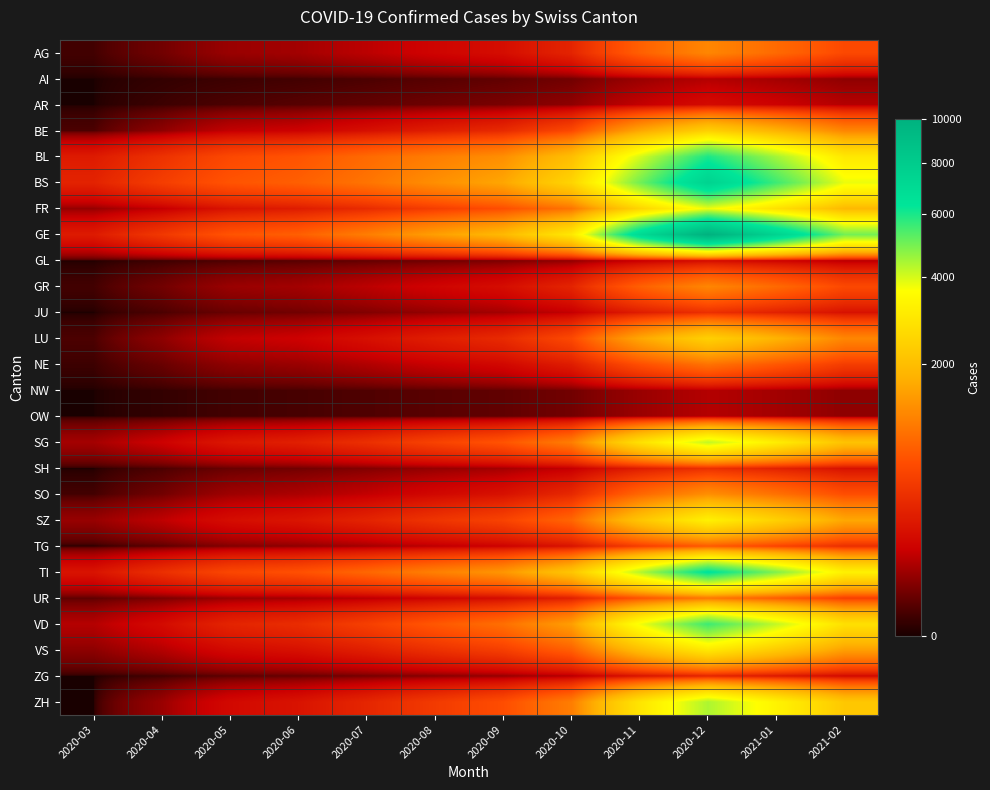

Reading right to left, what are all the values shown in this chart?

AG: 2021-02=600	2021-01=900	2020-12=1200	2020-11=800	2020-10=300	2020-09=170	2020-08=130	2020-07=90	2020-06=60	2020-05=50	2020-04=20	2020-03=3
AI: 2021-02=40	2021-01=60	2020-12=80	2020-11=50	2020-10=20	2020-09=12	2020-08=8	2020-07=5	2020-06=3	2020-05=2	2020-04=1	2020-03=0
AR: 2021-02=80	2021-01=120	2020-12=160	2020-11=100	2020-10=40	2020-09=25	2020-08=18	2020-07=12	2020-06=8	2020-05=5	2020-04=2	2020-03=0
BE: 2021-02=1200	2021-01=1800	2020-12=2400	2020-11=1600	2020-10=600	2020-09=340	2020-08=260	2020-07=180	2020-06=120	2020-05=100	2020-04=40	2020-03=5
BL: 2021-02=3000	2021-01=4500	2020-12=6000	2020-11=4000	2020-10=2000	2020-09=1300	2020-08=1100	2020-07=900	2020-06=700	2020-05=600	2020-04=400	2020-03=242
BS: 2021-02=3800	2021-01=5600	2020-12=7500	2020-11=5000	2020-10=2500	2020-09=1600	2020-08=1300	2020-07=1000	2020-06=800	2020-05=700	2020-04=500	2020-03=292
FR: 2021-02=1900	2021-01=2800	2020-12=3800	2020-11=2500	2020-10=1000	2020-09=650	2020-08=500	2020-07=350	2020-06=250	2020-05=200	2020-04=100	2020-03=46
GE: 2021-02=5000	2021-01=7500	2020-12=10000	2020-11=7000	2020-10=3000	2020-09=1900	2020-08=1500	2020-07=1100	2020-06=800	2020-05=700	2020-04=450	2020-03=241
GL: 2021-02=80	2021-01=120	2020-12=160	2020-11=100	2020-10=40	2020-09=25	2020-08=18	2020-07=12	2020-06=8	2020-05=5	2020-04=2	2020-03=0
GR: 2021-02=600	2021-01=900	2020-12=1200	2020-11=800	2020-10=300	2020-09=170	2020-08=130	2020-07=90	2020-06=60	2020-05=50	2020-04=20	2020-03=3
JU: 2021-02=190	2021-01=280	2020-12=380	2020-11=250	2020-10=100	2020-09=60	2020-08=45	2020-07=30	2020-06=20	2020-05=15	2020-04=5	2020-03=0
LU: 2021-02=1200	2021-01=1800	2020-12=2400	2020-11=1600	2020-10=600	2020-09=340	2020-08=260	2020-07=180	2020-06=120	2020-05=100	2020-04=40	2020-03=5
NE: 2021-02=490	2021-01=730	2020-12=980	2020-11=650	2020-10=250	2020-09=145	2020-08=110	2020-07=75	2020-06=50	2020-05=40	2020-04=15	2020-03=2
NW: 2021-02=40	2021-01=60	2020-12=80	2020-11=50	2020-10=20	2020-09=12	2020-08=9	2020-07=6	2020-06=4	2020-05=3	2020-04=1	2020-03=0
OW: 2021-02=40	2021-01=60	2020-12=80	2020-11=50	2020-10=20	2020-09=12	2020-08=9	2020-07=6	2020-06=4	2020-05=3	2020-04=1	2020-03=0
SG: 2021-02=2100	2021-01=3150	2020-12=4200	2020-11=2800	2020-10=1100	2020-09=700	2020-08=540	2020-07=380	2020-06=270	2020-05=220	2020-04=120	2020-03=62
SH: 2021-02=190	2021-01=280	2020-12=380	2020-11=250	2020-10=100	2020-09=60	2020-08=45	2020-07=30	2020-06=20	2020-05=15	2020-04=5	2020-03=0
SO: 2021-02=650	2021-01=975	2020-12=1300	2020-11=870	2020-10=330	2020-09=190	2020-08=145	2020-07=100	2020-06=70	2020-05=55	2020-04=20	2020-03=3
SZ: 2021-02=1615	2021-01=2420	2020-12=3230	2020-11=2150	2020-10=860	2020-09=545	2020-08=420	2020-07=295	2020-06=210	2020-05=170	2020-04=95	2020-03=48
TG: 2021-02=375	2021-01=560	2020-12=750	2020-11=500	2020-10=200	2020-09=120	2020-08=90	2020-07=60	2020-06=40	2020-05=30	2020-04=10	2020-03=0
TI: 2021-02=3240	2021-01=4860	2020-12=6480	2020-11=4320	2020-10=2160	2020-09=1390	2020-08=1130	2020-07=870	2020-06=670	2020-05=580	2020-04=380	2020-03=202
UR: 2021-02=510	2021-01=765	2020-12=1020	2020-11=680	2020-10=270	2020-09=165	2020-08=125	2020-07=85	2020-06=60	2020-05=50	2020-04=25	2020-03=11
VD: 2021-02=2800	2021-01=4200	2020-12=5600	2020-11=3730	2020-10=1490	2020-09=950	2020-08=730	2020-07=510	2020-06=360	2020-05=300	2020-04=160	2020-03=81
VS: 2021-02=1500	2021-01=2250	2020-12=3000	2020-11=2000	2020-10=800	2020-09=505	2020-08=385	2020-07=265	2020-06=185	2020-05=150	2020-04=80	2020-03=39
ZG: 2021-02=150	2021-01=225	2020-12=300	2020-11=200	2020-10=80	2020-09=46	2020-08=34	2020-07=22	2020-06=14	2020-05=10	2020-04=3	2020-03=0
ZH: 2021-02=2200	2021-01=3300	2020-12=4400	2020-11=2900	2020-10=1100	2020-09=640	2020-08=470	2020-07=310	2020-06=200	2020-05=150	2020-04=50	2020-03=0